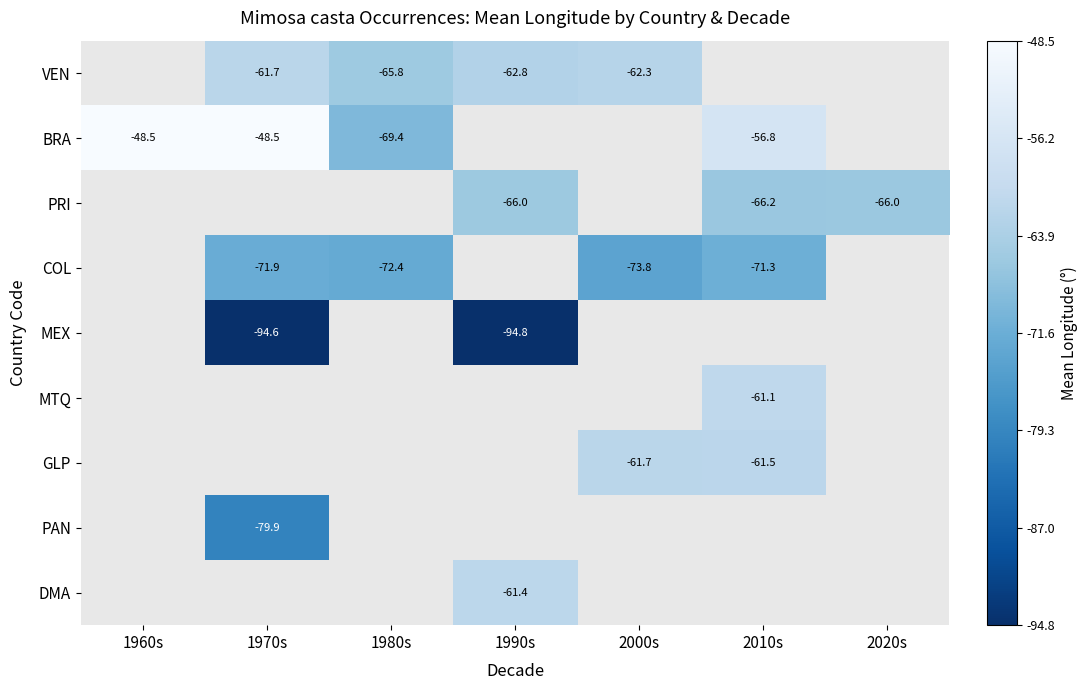

What is the sum of the BRA values at 1970s and 1980s?

-117.9